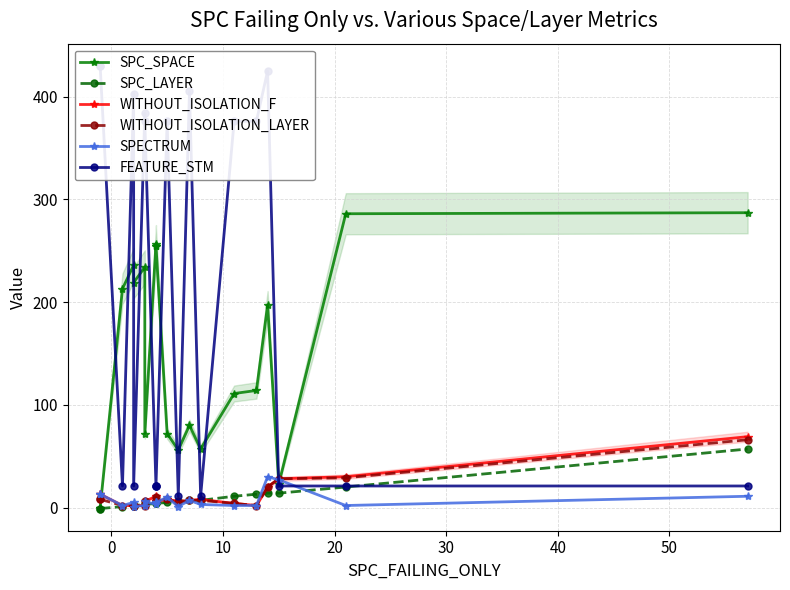

Is the value of WITHOUT_ISOLATION_LAYER at 10 greater than the value of FEATURE_STM at 0?

No